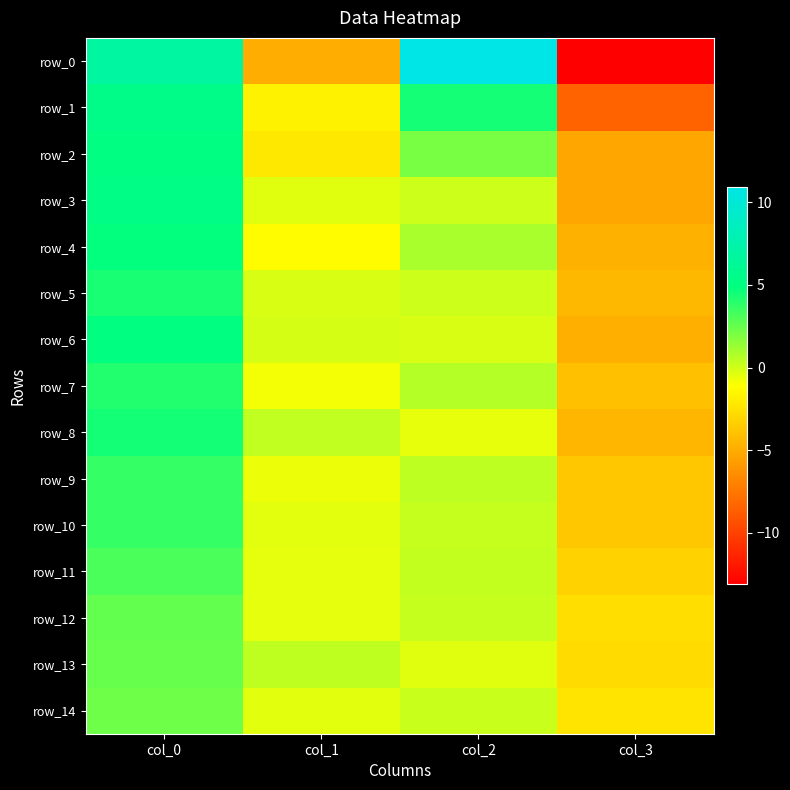

Reading right to left, list all the values displayed in this chart.

row_0: -13.1	10.9	-4.9	6.9
row_1: -8.4	4.4	-1.7	5.4
row_2: -5.2	2.1	-2.2	5.1
row_3: -5.2	0.1	-0.4	5.3
row_4: -4.8	0.9	-1.2	4.8
row_5: -4.4	0.1	-0.2	4.3
row_6: -4.9	-0.2	-0.1	4.9
row_7: -4.0	0.7	-0.9	4.1
row_8: -4.5	-0.6	0.4	4.4
row_9: -3.7	0.5	-0.6	3.7
row_10: -3.7	0.3	-0.5	3.7
row_11: -3.2	0.3	-0.5	3.1
row_12: -2.6	0.3	-0.5	2.6
row_13: -2.8	-0.4	0.4	2.5
row_14: -2.3	0.2	-0.4	2.3